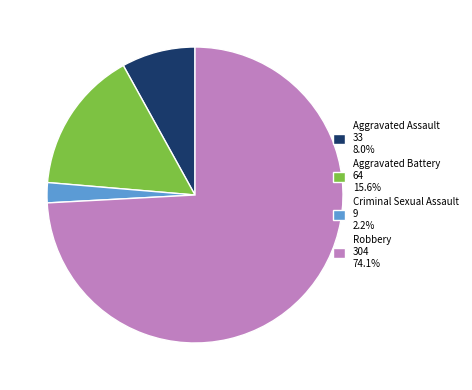

Which slice is the largest?

Robbery